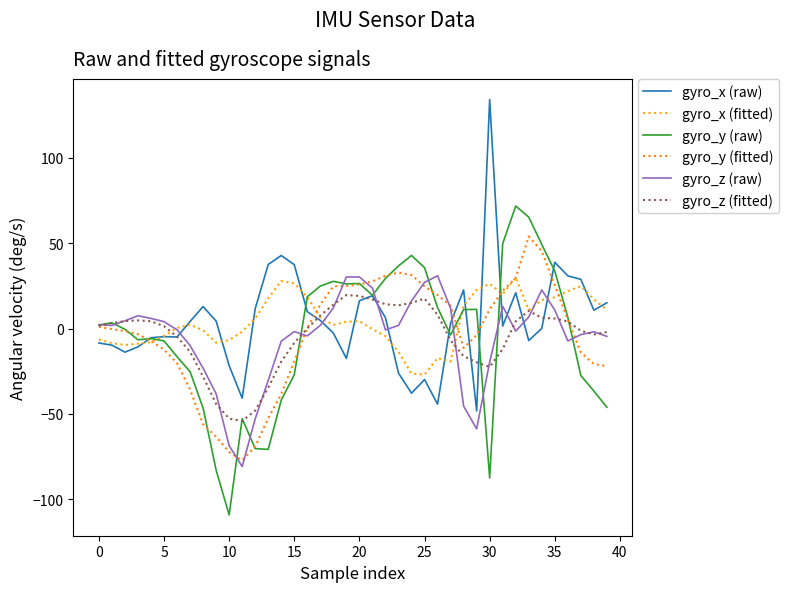

Is this an area chart (filled region under the line)?

No